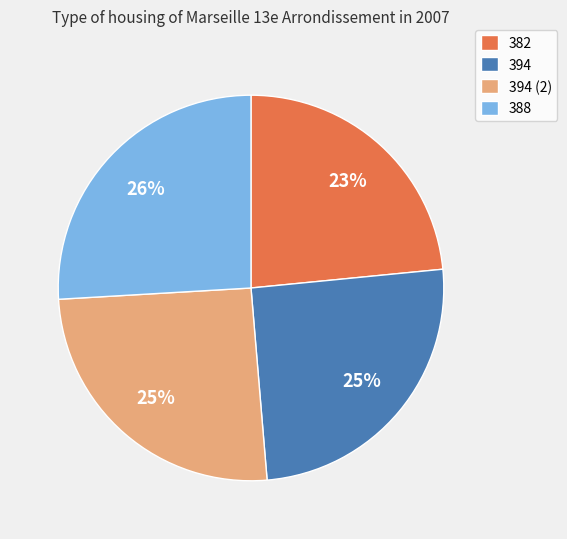

Is the sum of 394 and 394 (2) greater than half?

Yes